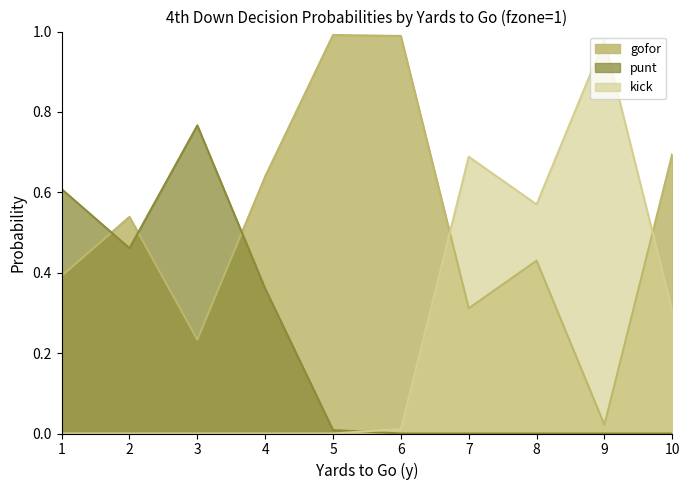

Reading right to left, what are all the values shown in this chart?

gofor: 0.7	0.0	0.4	0.3	1.0	1.0	0.6	0.2	0.5	0.4
punt: 0.0	0.0	0.0	0.0	0.0	0.0	0.4	0.8	0.5	0.6
kick: 0.3	1.0	0.6	0.7	0.0	0.0	0.0	0.0	0.0	0.0